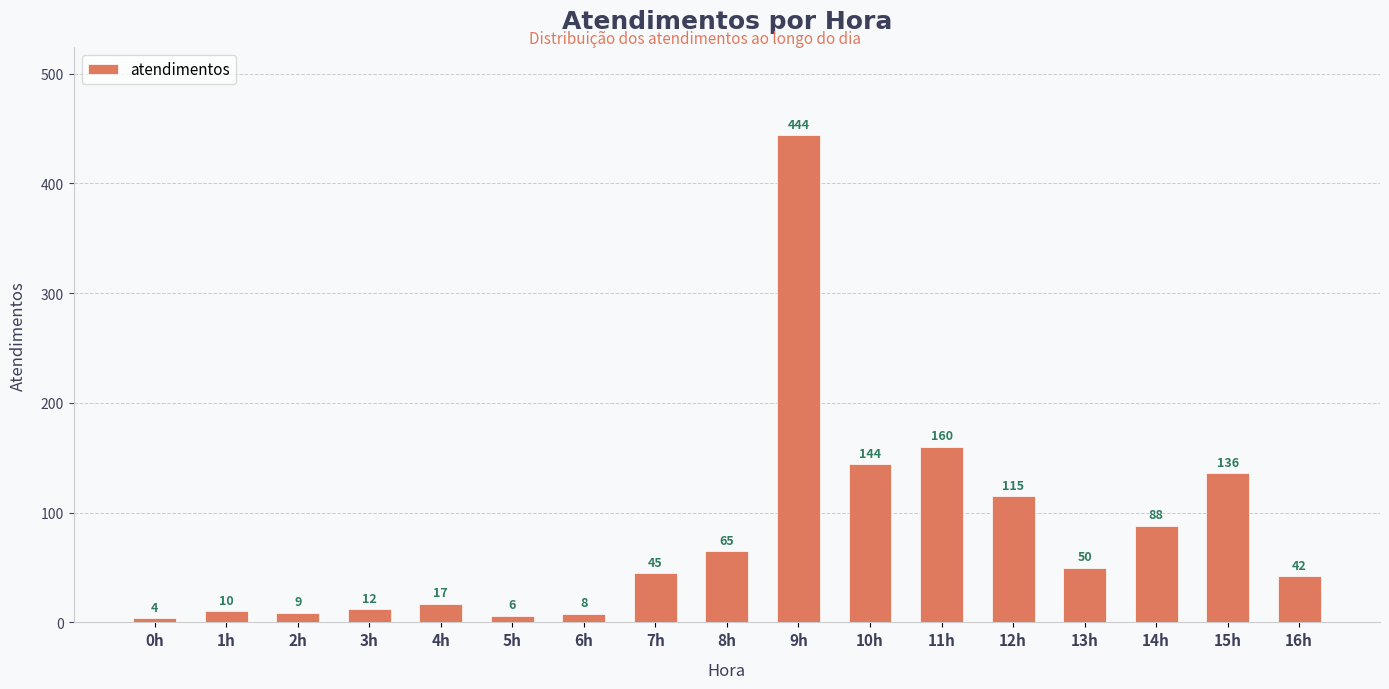

Is it true that the value at 13h is 81?

False